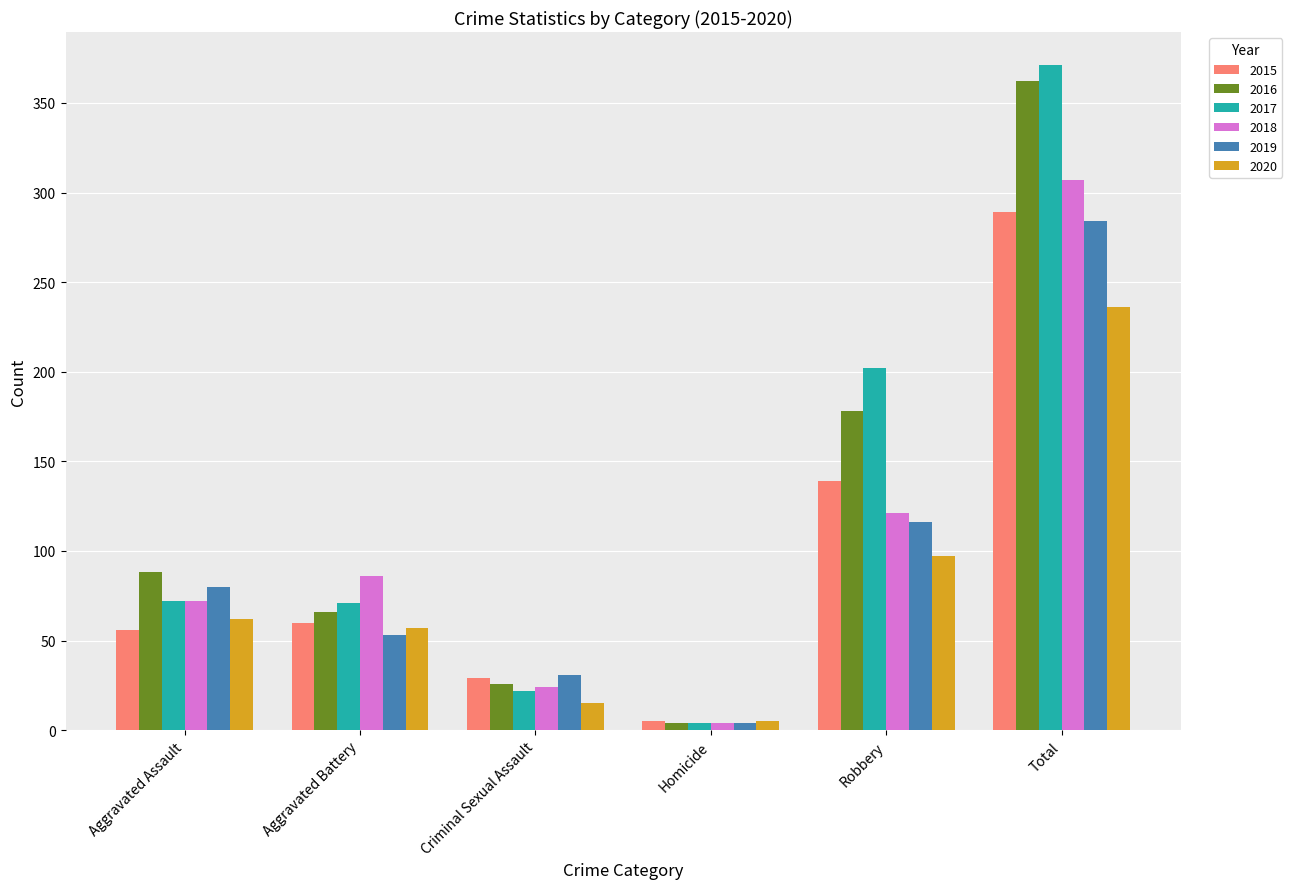

At which label is 2020 closest to 120?

Robbery